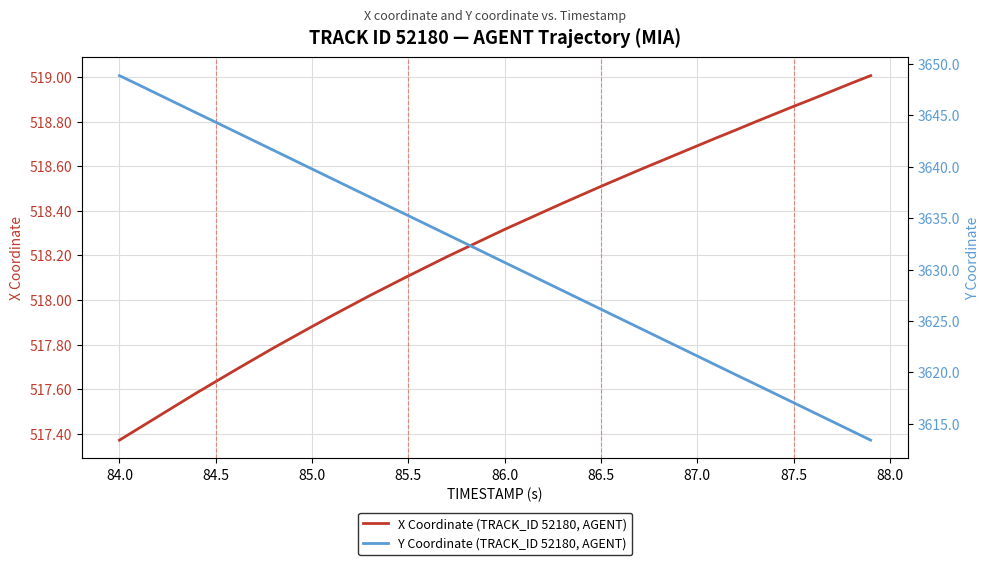

What are all the series names shown in the legend?

X Coordinate (TRACK_ID 52180, AGENT), Y Coordinate (TRACK_ID 52180, AGENT)